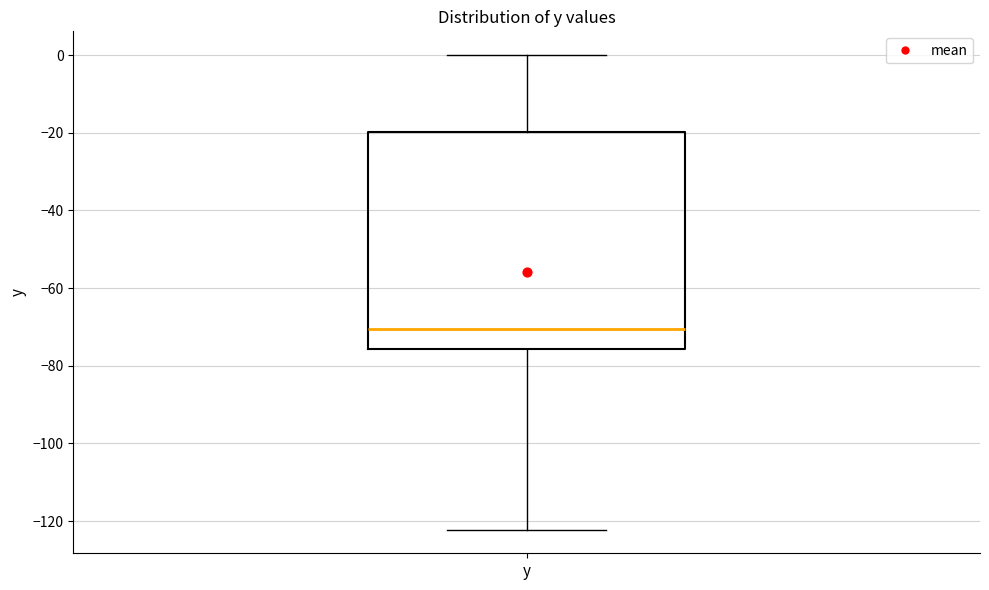

Transcribe this box plot: give where the median line is, the range the box spans, and where the two whiskers end, as read against the y-axis. The values are not printed on the chart, so give them approximately, as read against the axis.

median -70, box -76 to -20, whiskers -122 to 0